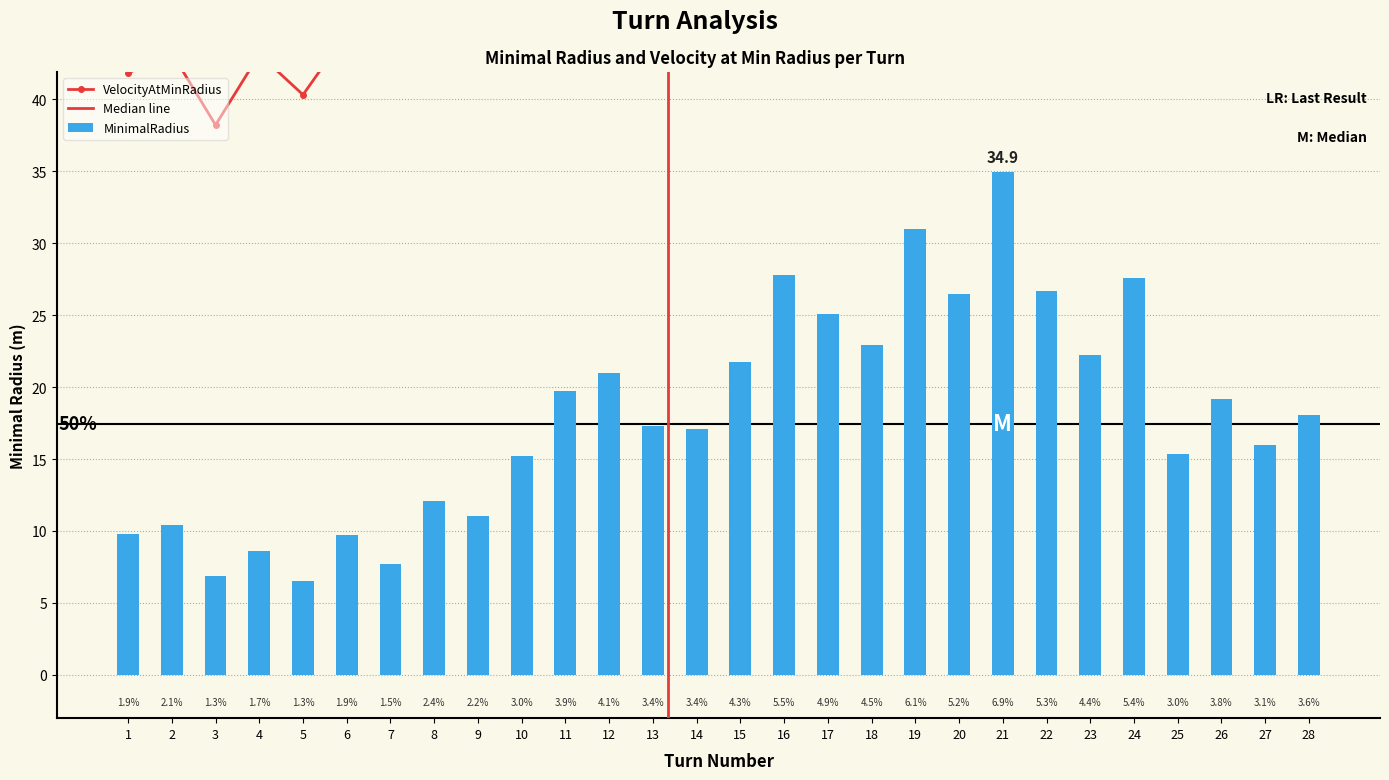

What is the value of the MinimalRadius bar at the 23rd from the left?

22.2